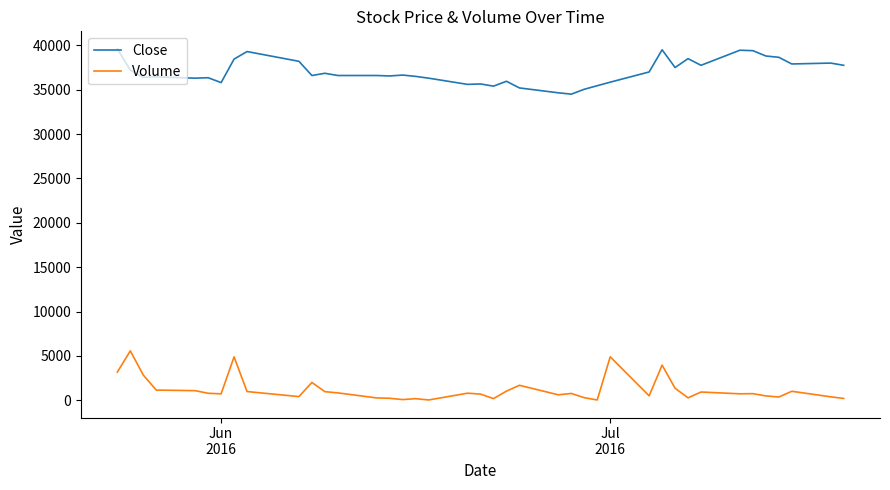

How many values in the Close series are below 36600?

18